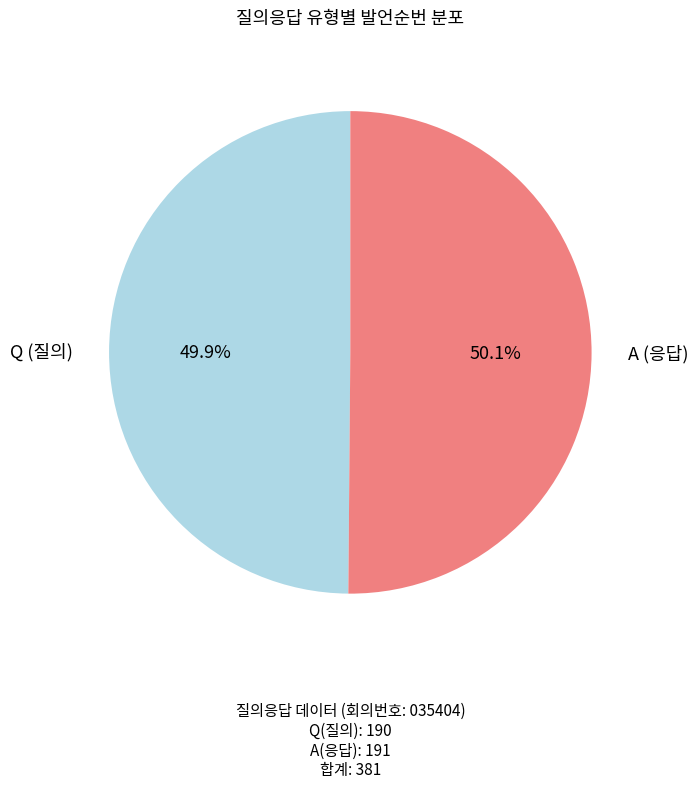

What is the ratio of the value at A to the value at Q?

1.0